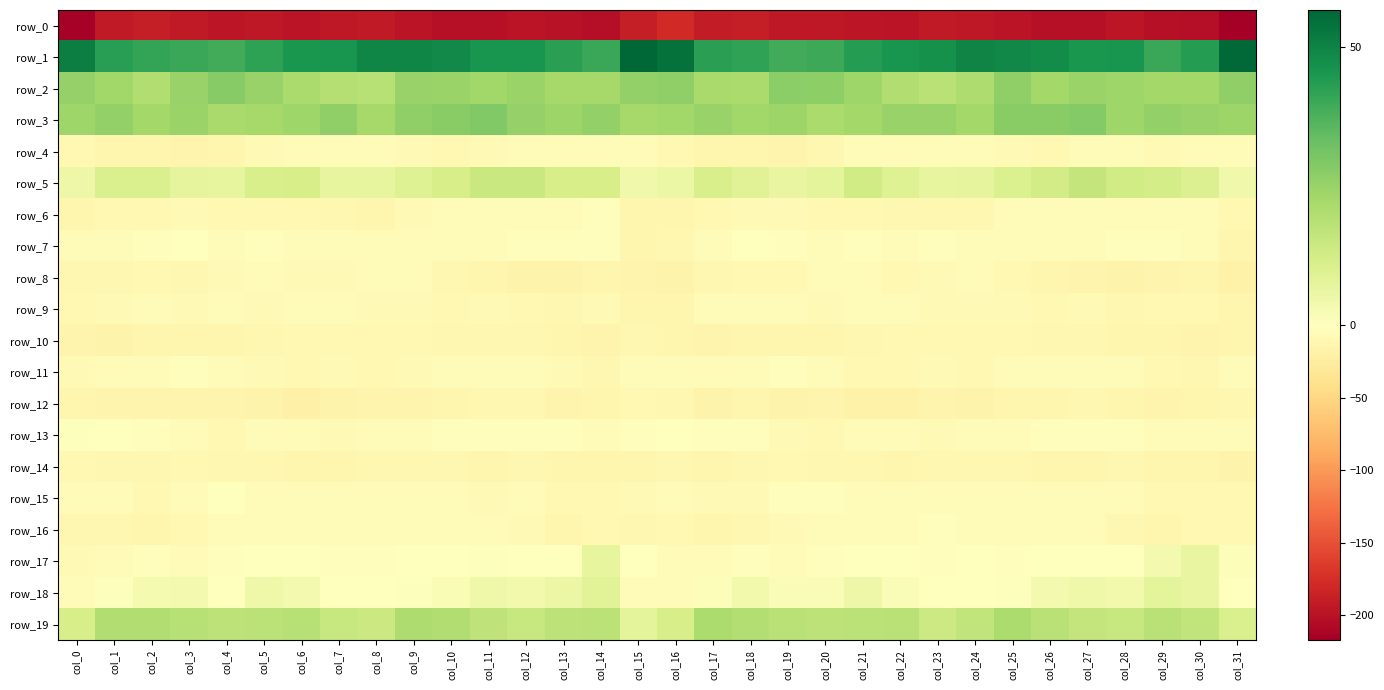

Is it true that row_4 equals -2.1 at col_27?

False